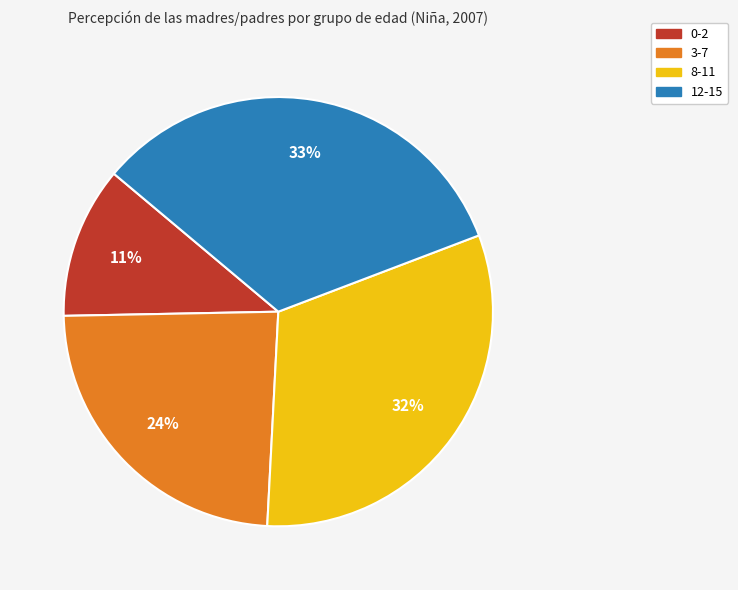

Is it true that 8-11 is 23% of the pie?

False